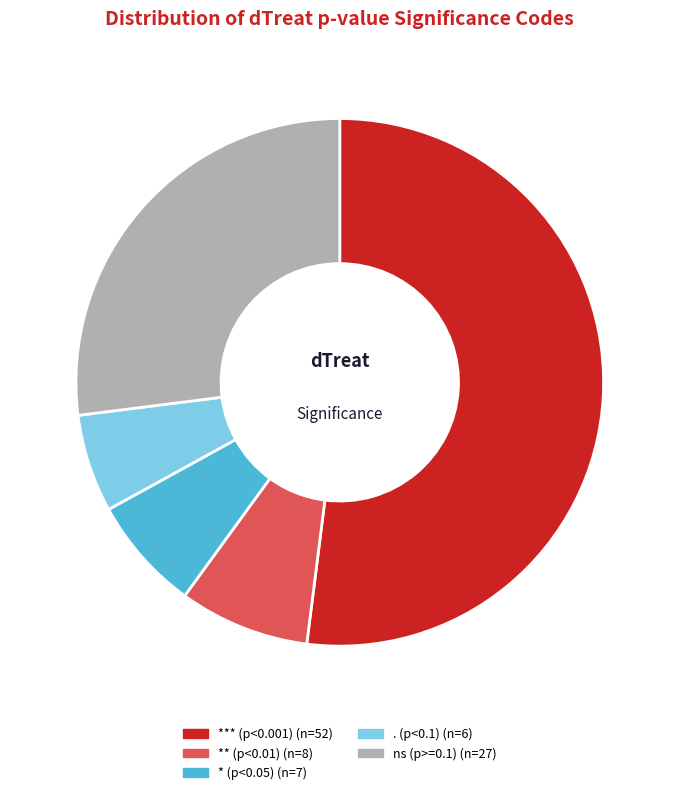

Is there a majority slice in this chart?

Yes